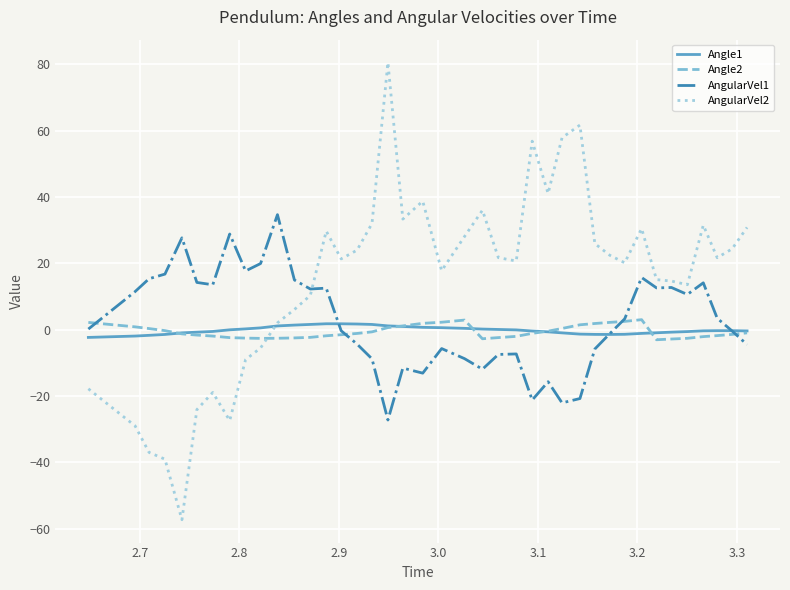

Which series has the widest spread of values?

AngularVel2